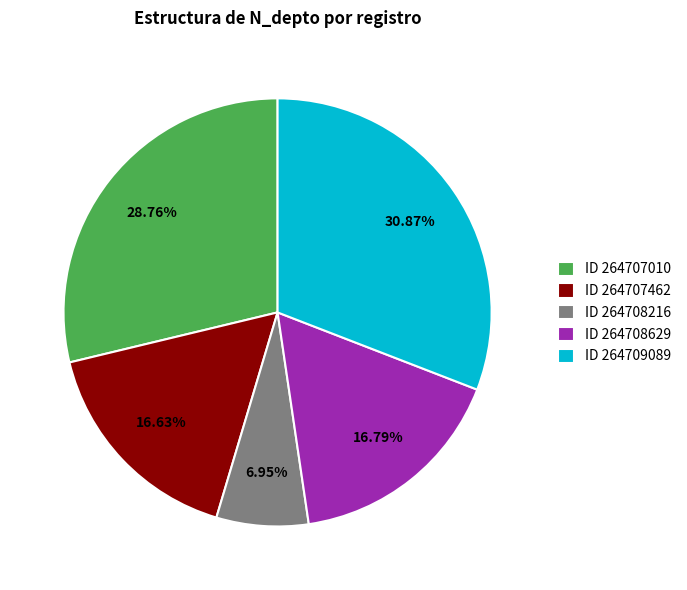

What is the ratio of the value at ID 264708629 to the value at ID 264708216?

2.4